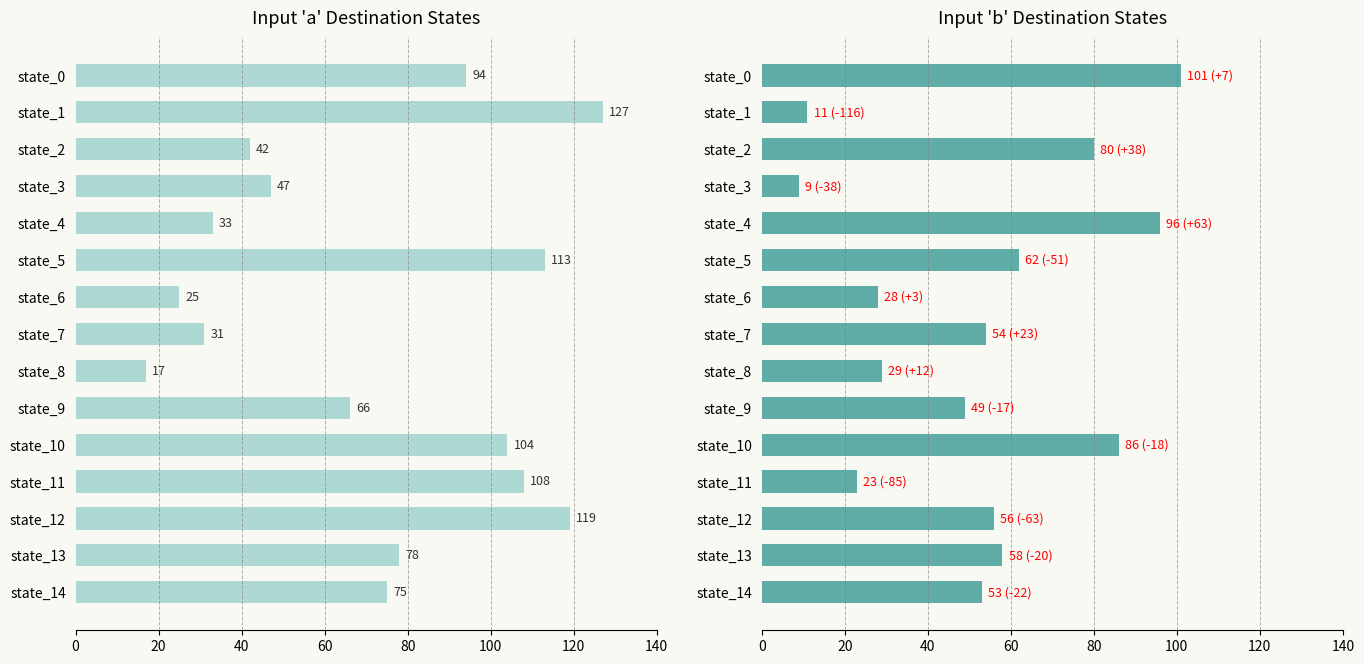

At how many categories does at least one series exceed 112?

3